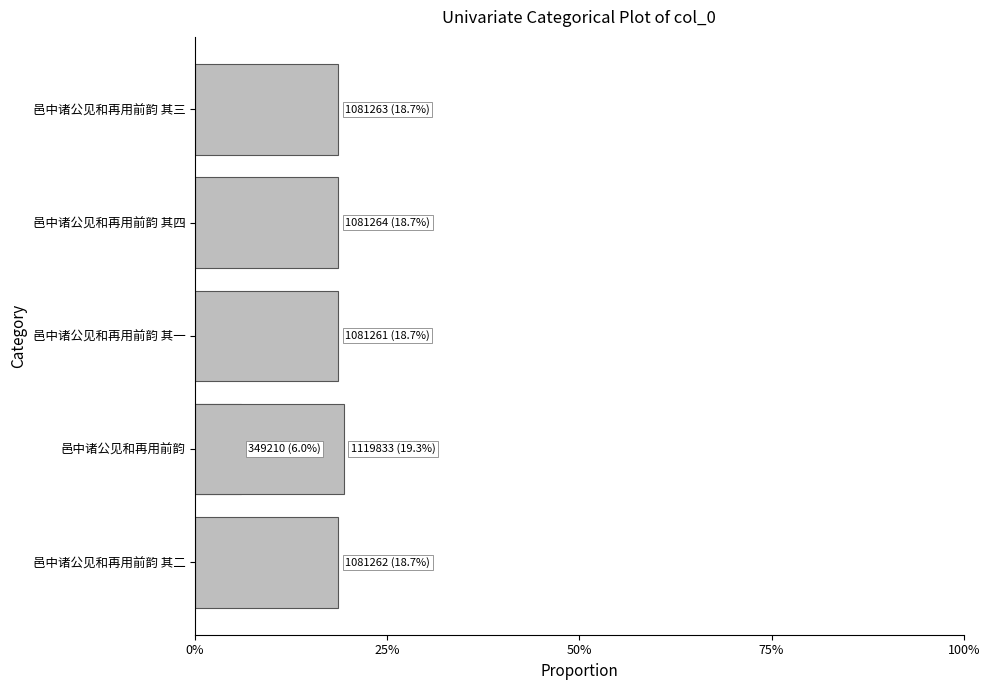

Read the value at 75%.

0.2